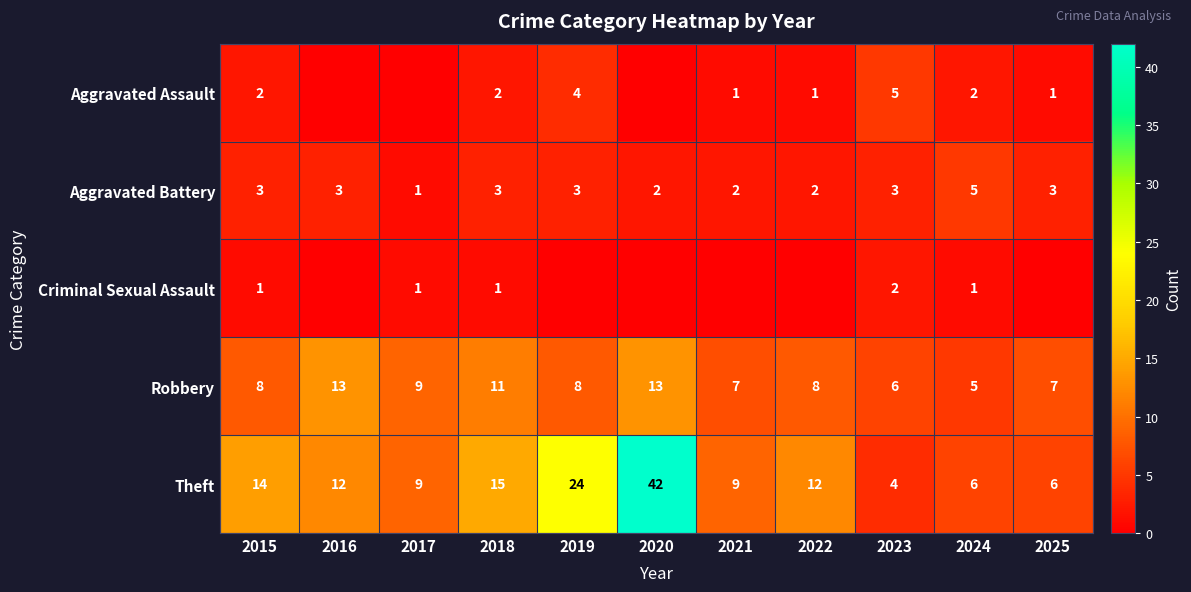

What is the average value of the Theft series?

14